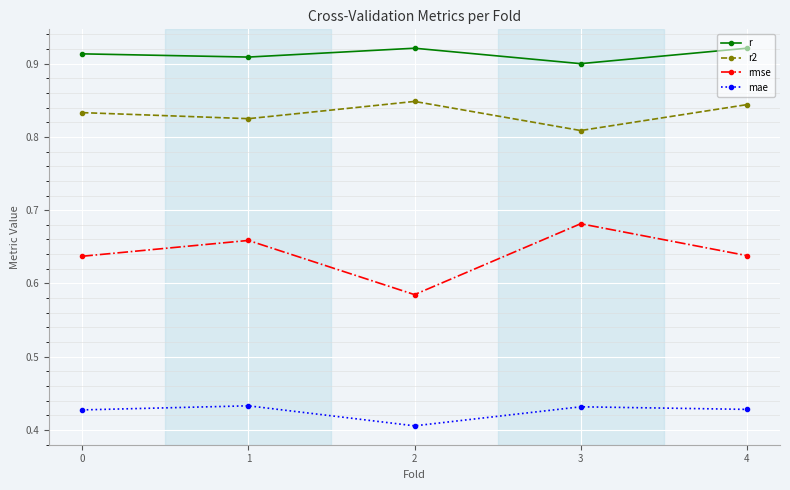

At which label does r2 reach its minimum?

3